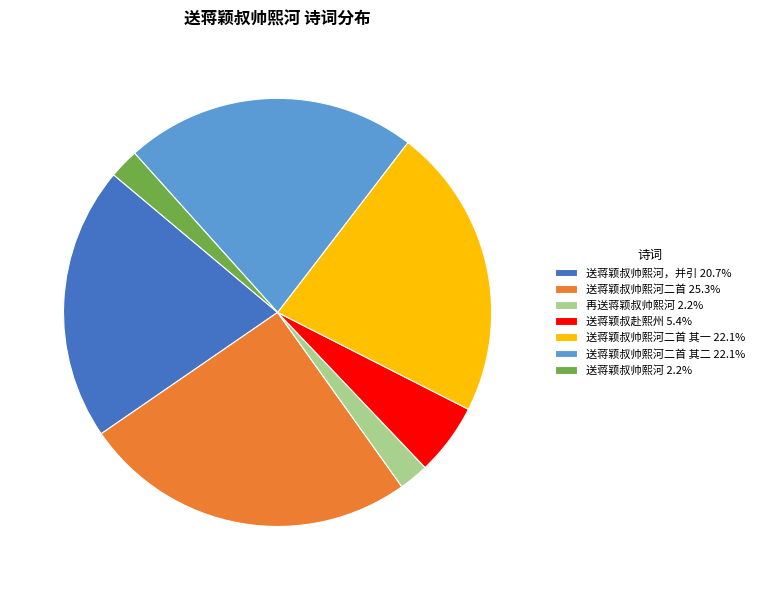

How many segments does this pie chart have?

7